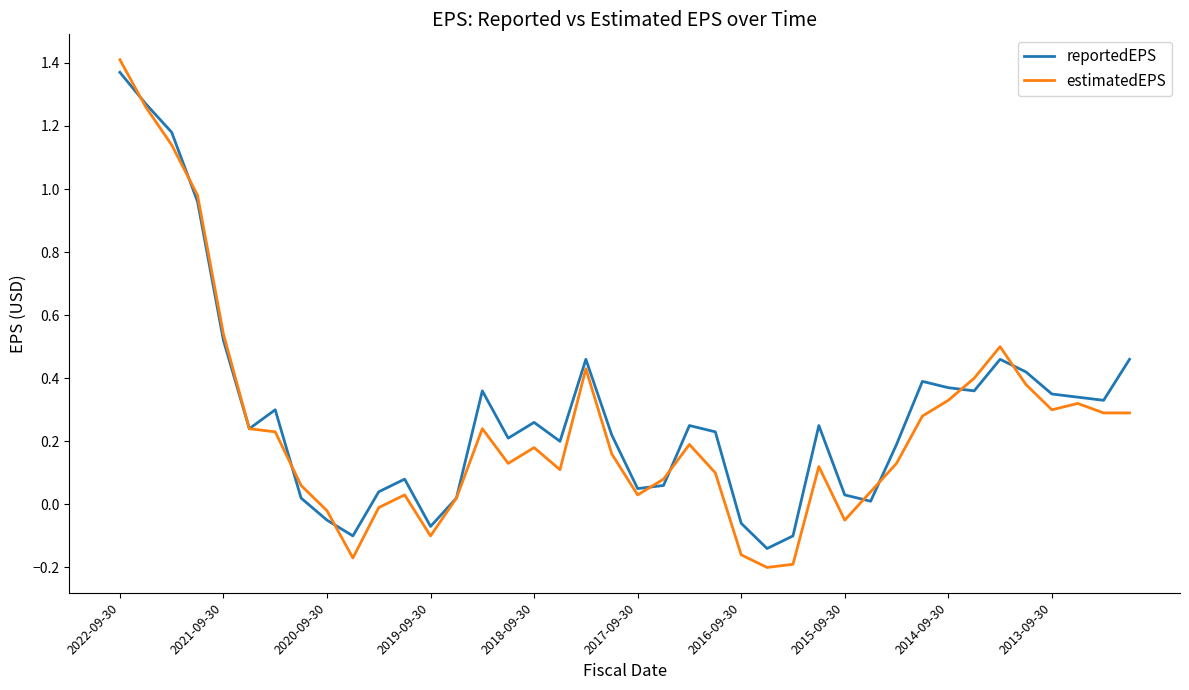

What is the sum of all estimatedEPS values?

10.0